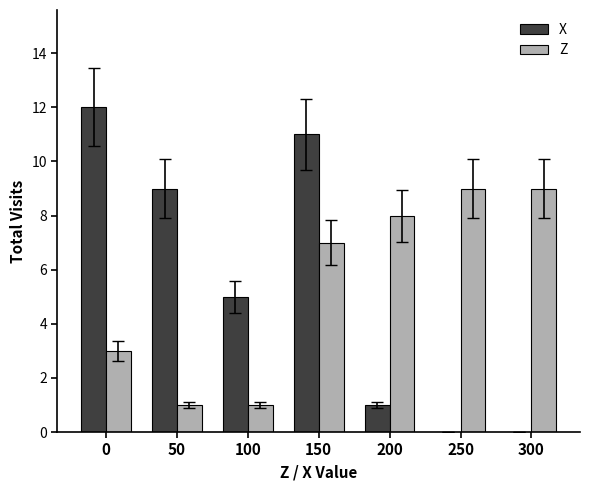

The value of Z at 100 is 1. True or false?

True